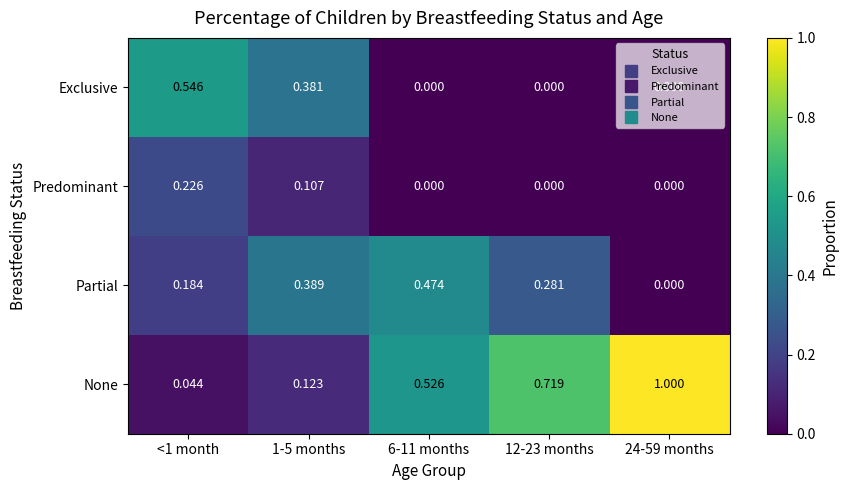

Which series has the largest total across all categories?

None